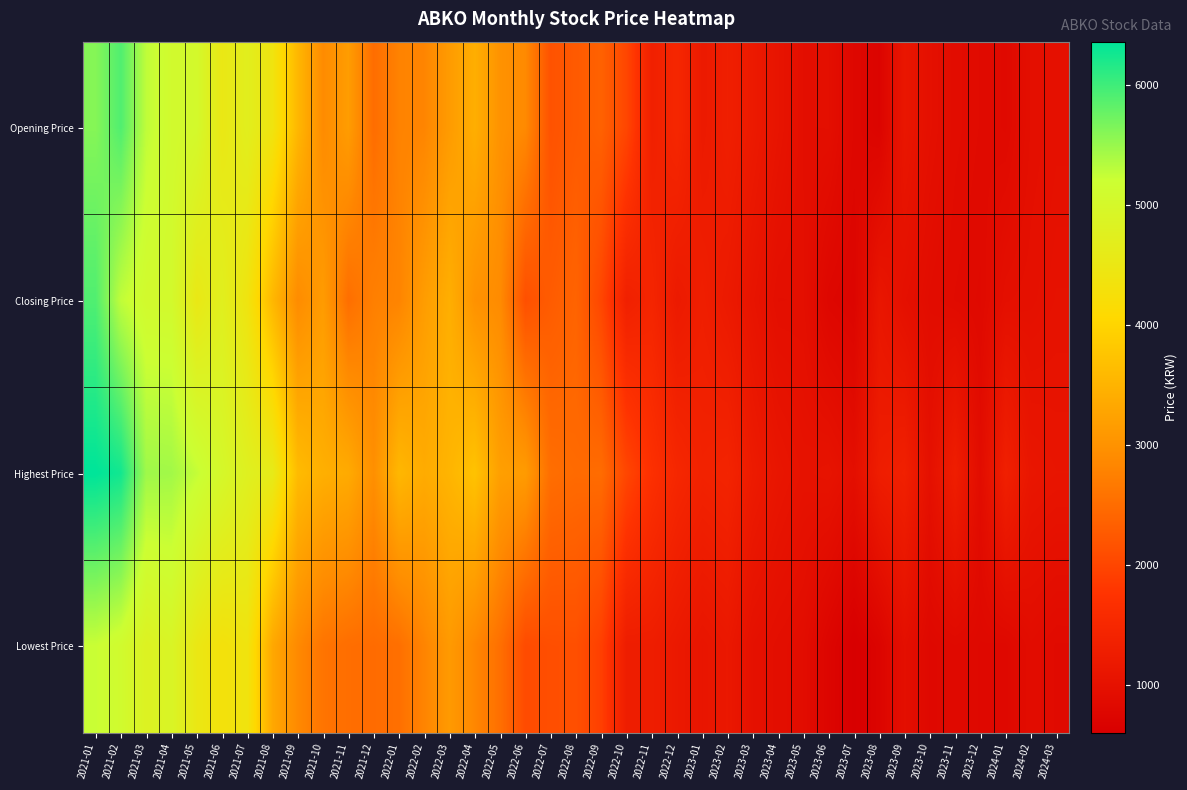

How many data points does each series have?

39